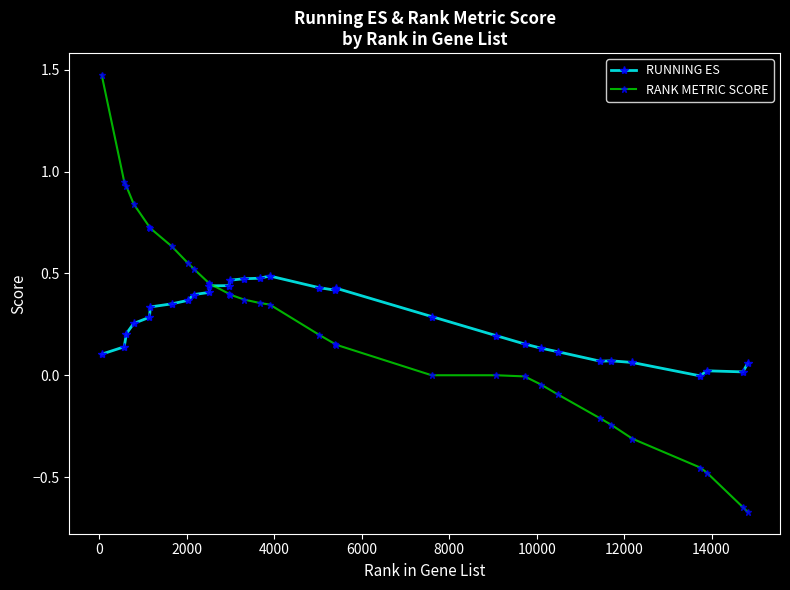

Which series has the largest range (max minus min)?

RANK METRIC SCORE